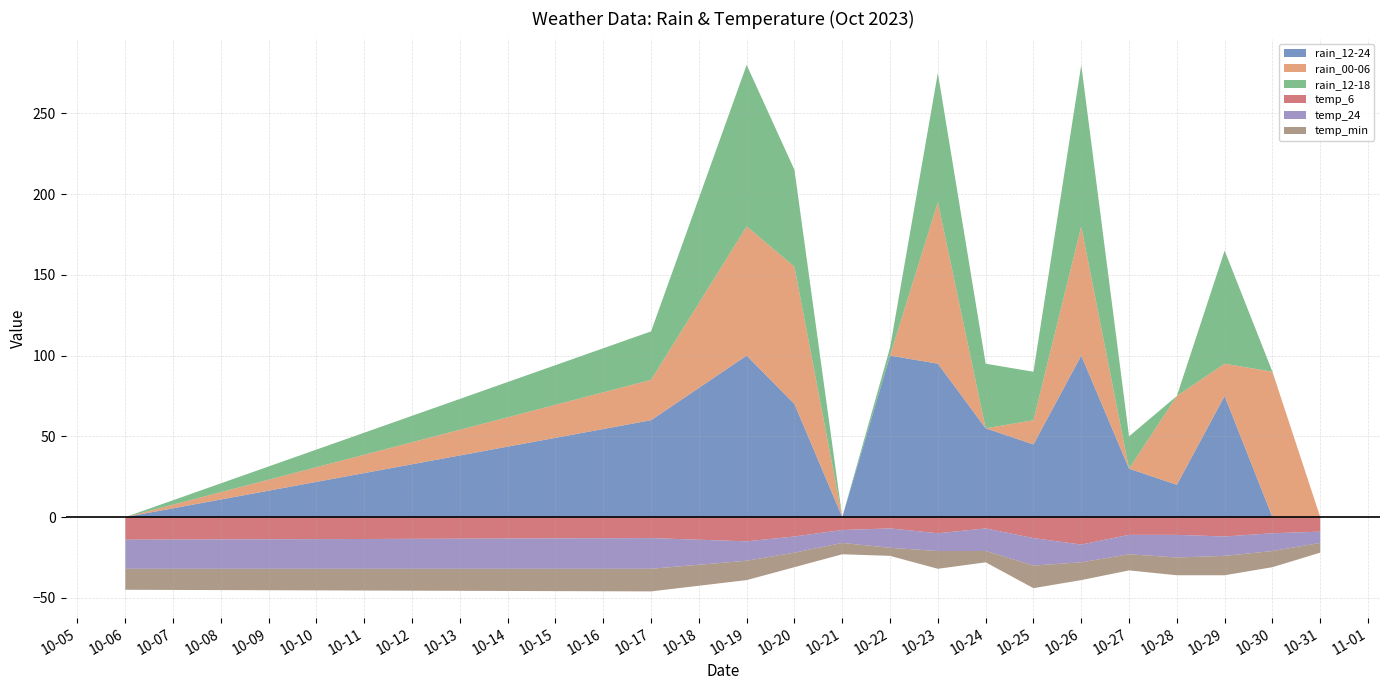

Reading left to right, what are all the values shown in this chart?

rain_12-24: 0	60	100	70	0	100	95	55	45	100	30	20	75	0	0
rain_00-06: 0	25	80	85	0	0	100	0	15	80	0	55	20	90	0
rain_12-18: 0	30	100	60	0	5	80	40	30	100	20	0	70	0	0
temp_6: 14	13	15	12	8	7	10	7	13	17	11	11	12	10	9
temp_24: 18	19	12	10	8	12	11	14	17	11	12	14	12	11	7
temp_min: 13	14	12	9	7	5	11	7	14	11	10	11	12	10	6